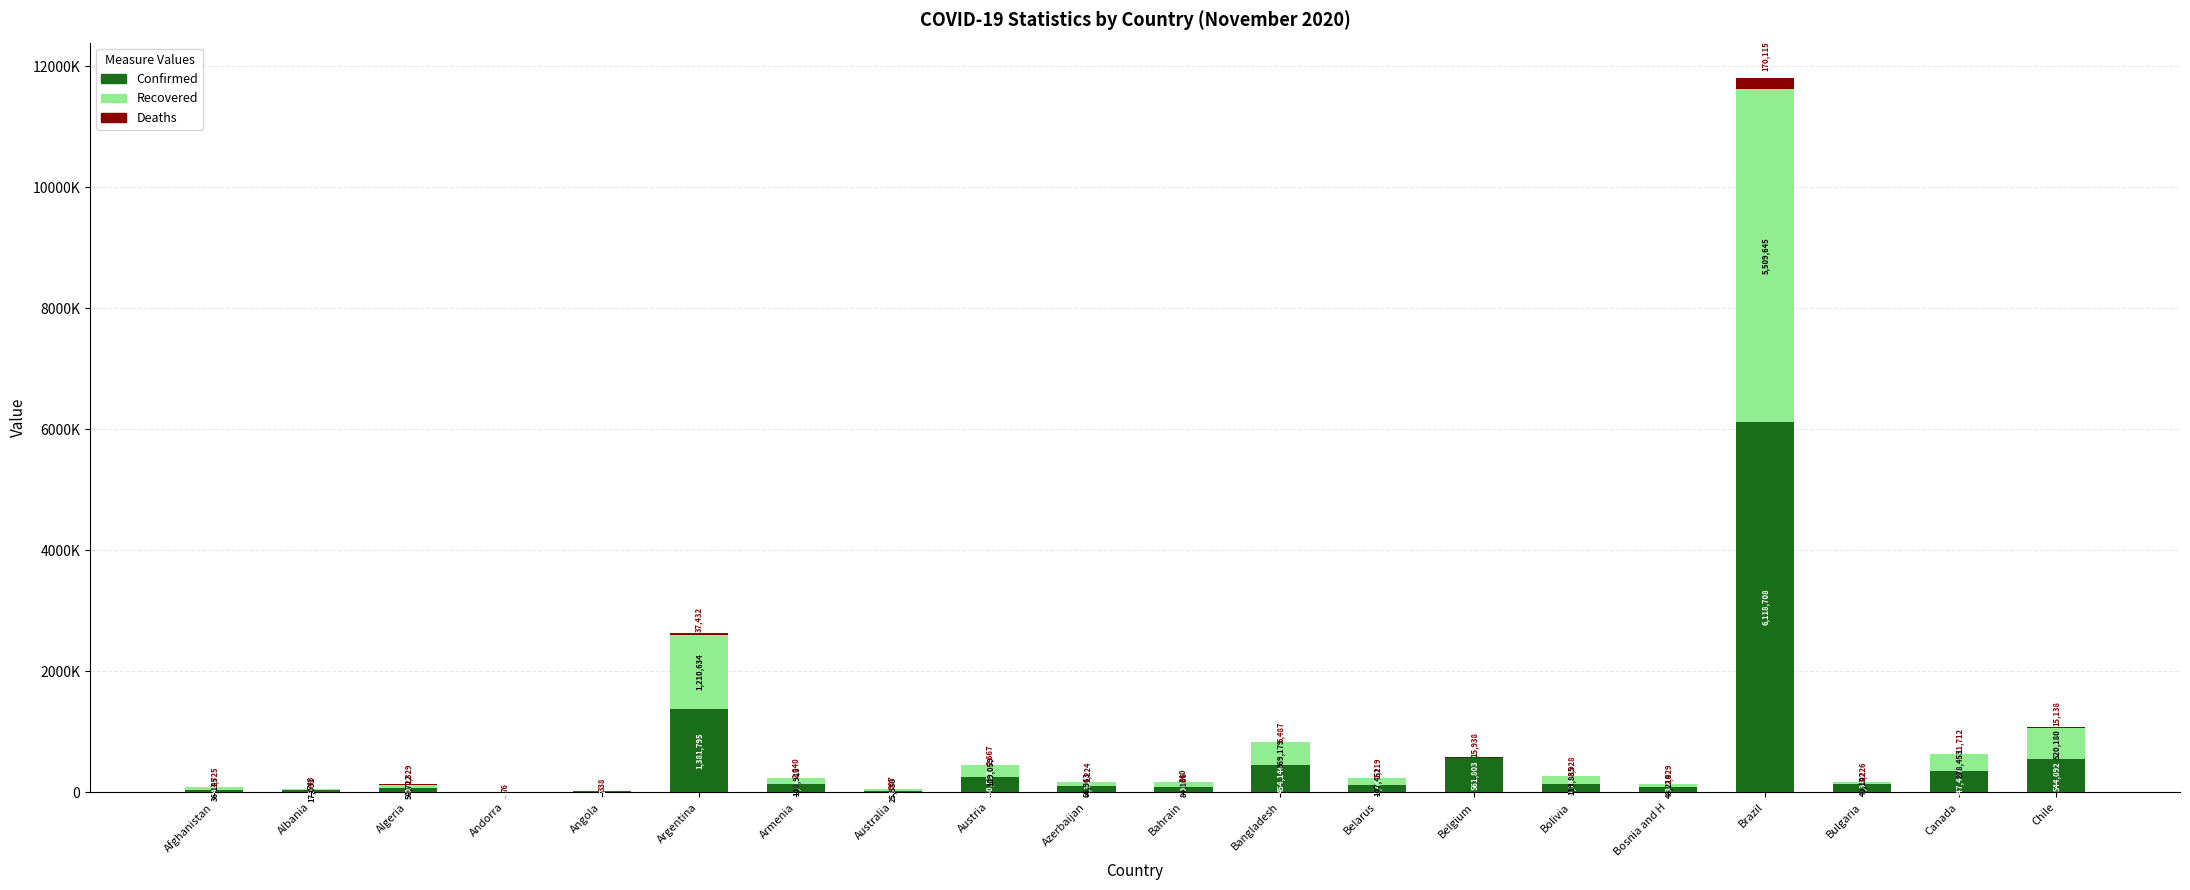

What is the difference between the maximum and minimum values in the Confirmed series?

6112280